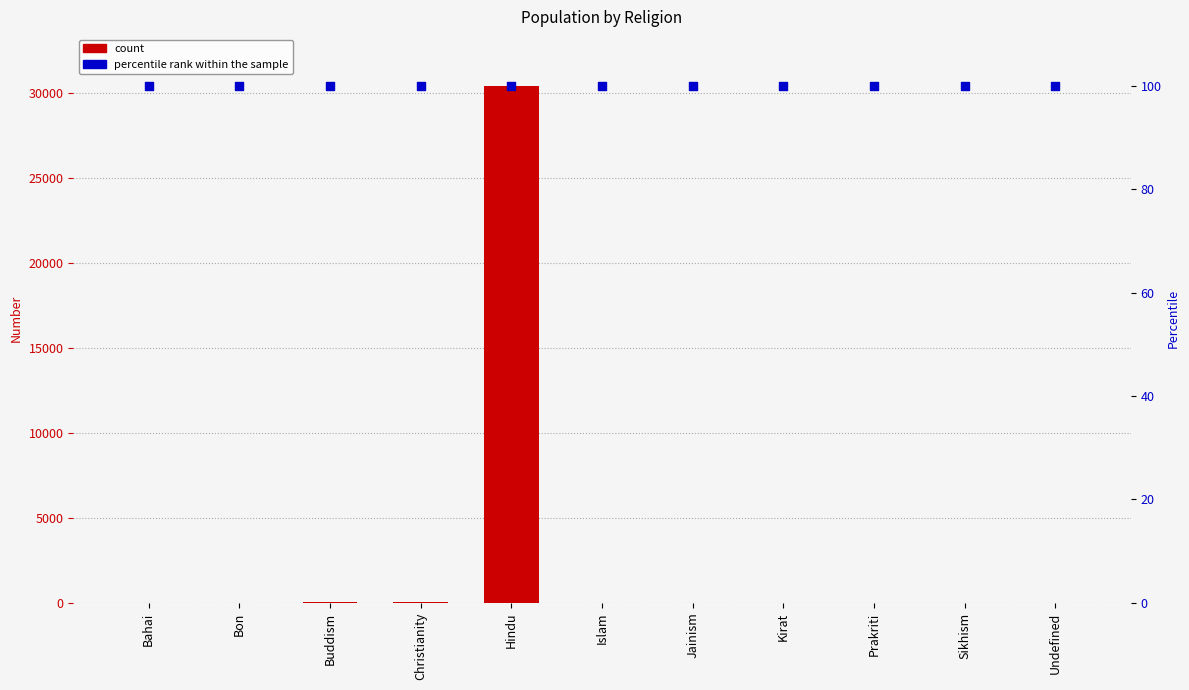

Which series has the largest total across all categories?

Number